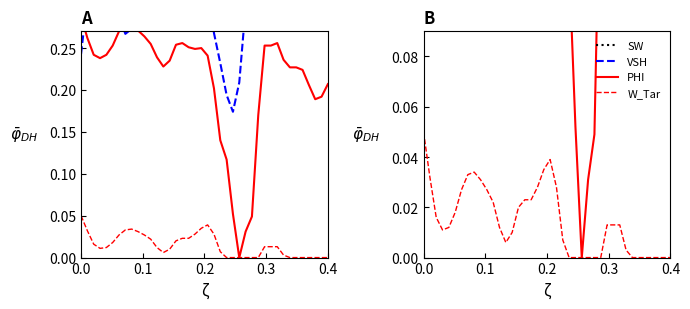

Count the VSH values in the range 0 to 1.

40